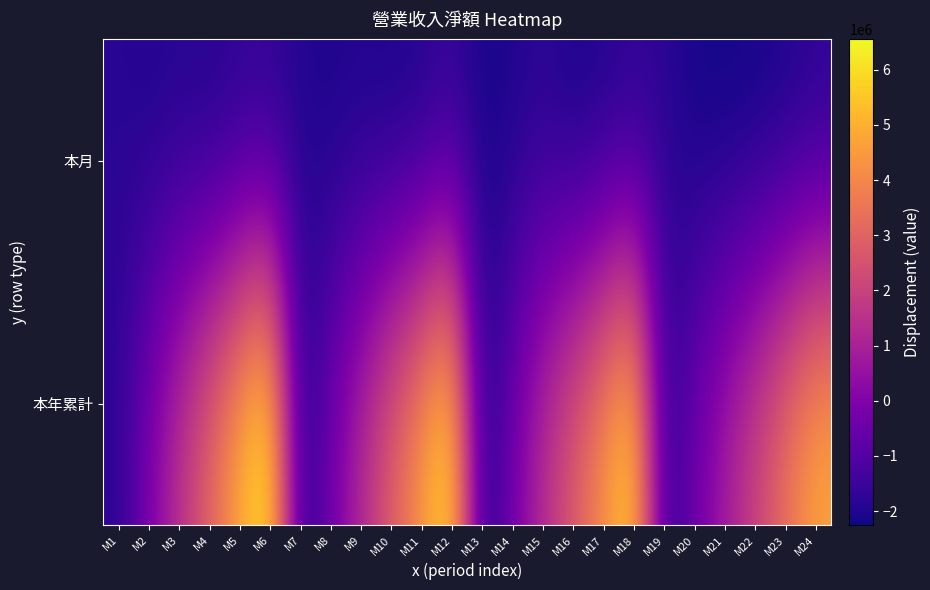

What is the spread (max minus min) of values at M21?

3142679.0